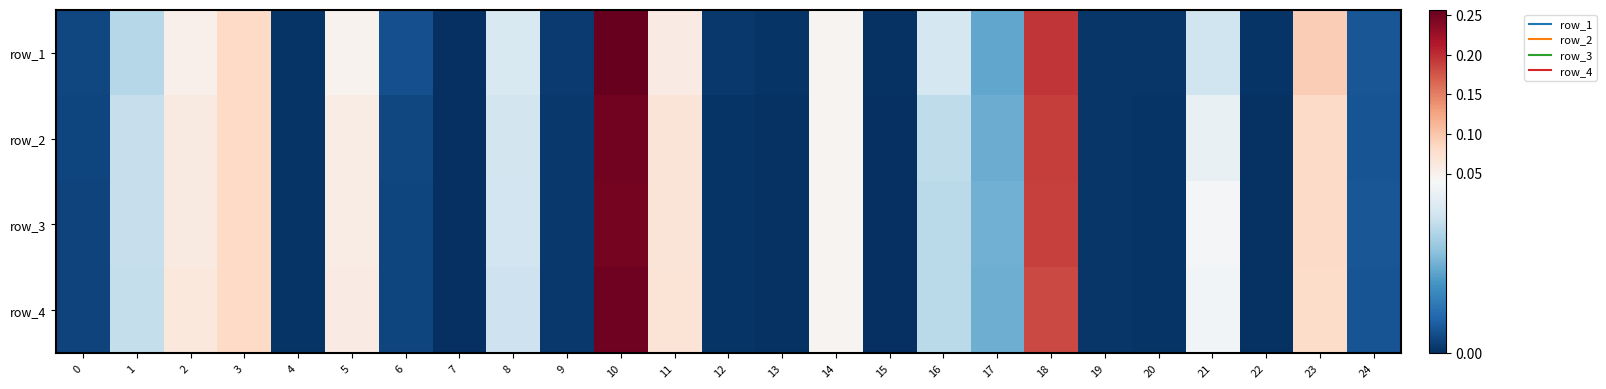

How many distinct data groups are displayed?

4